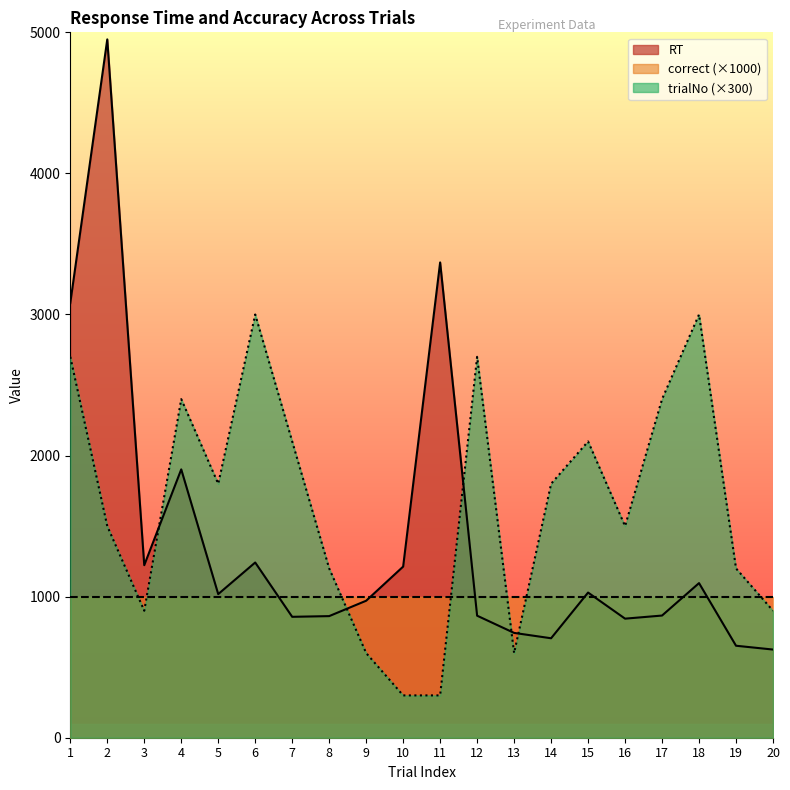

After their last crossing, which series has the higher values: RT or trialNo (×300)?

trialNo (×300)